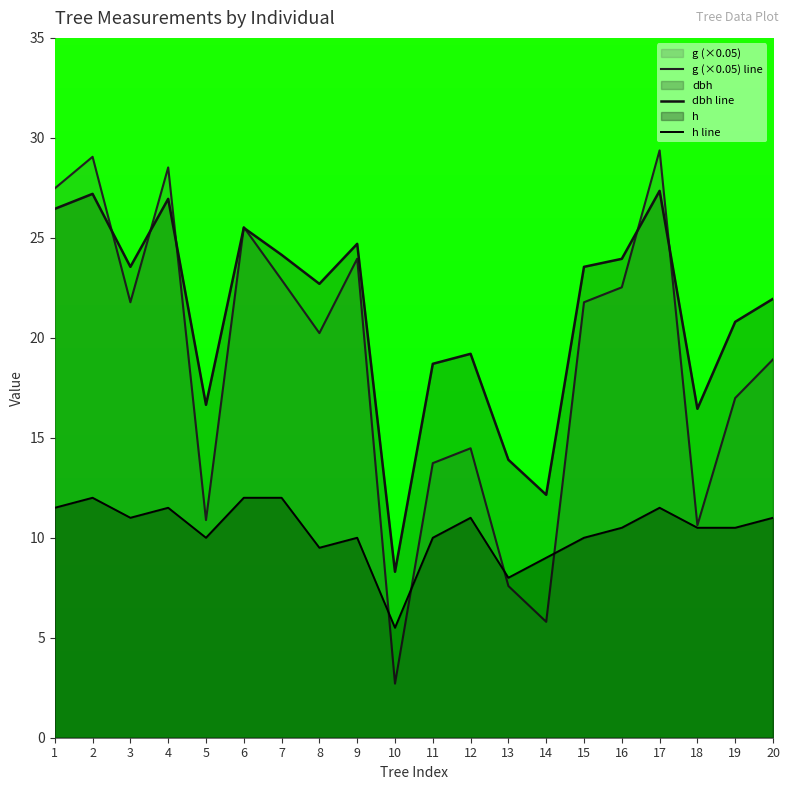

How many interior local peaks does the g (×0.05) line series have?

6